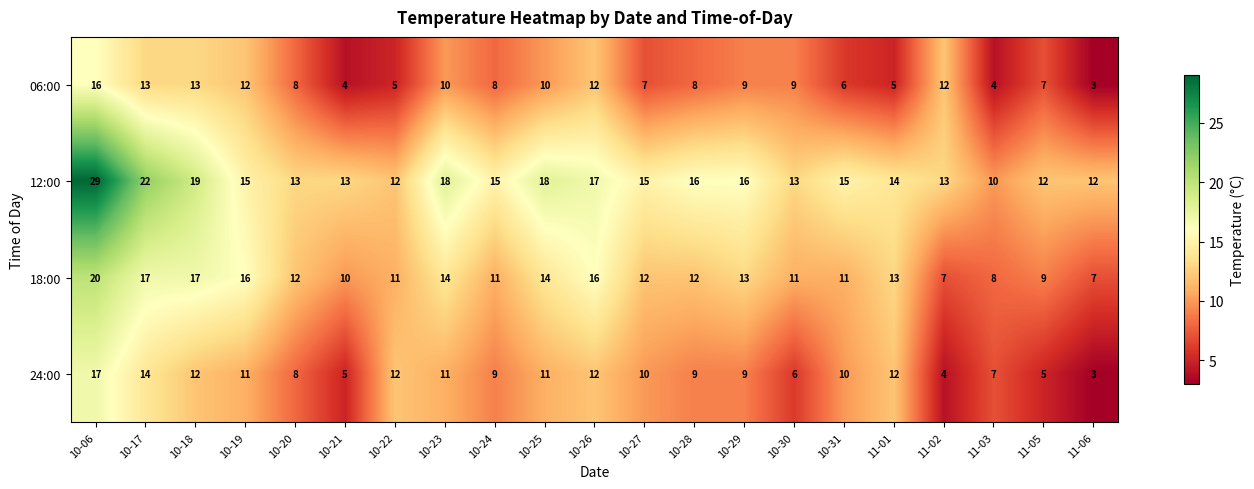

What is the sum of all 06:00 values?

181